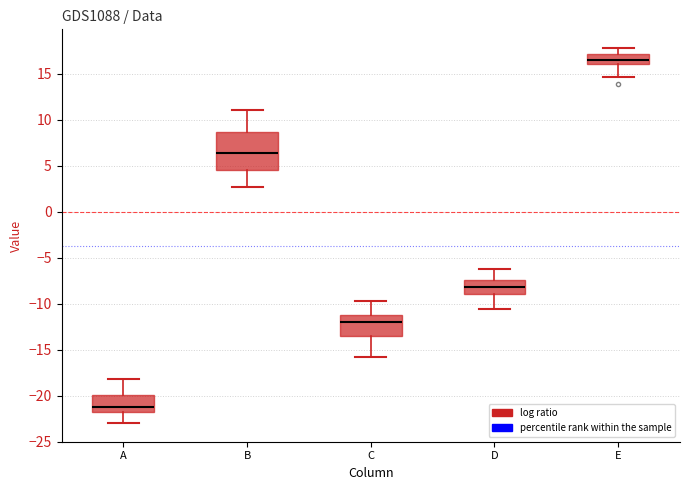

Comparing the boxes themselves (not the whiskers), which one is the tallest?

B